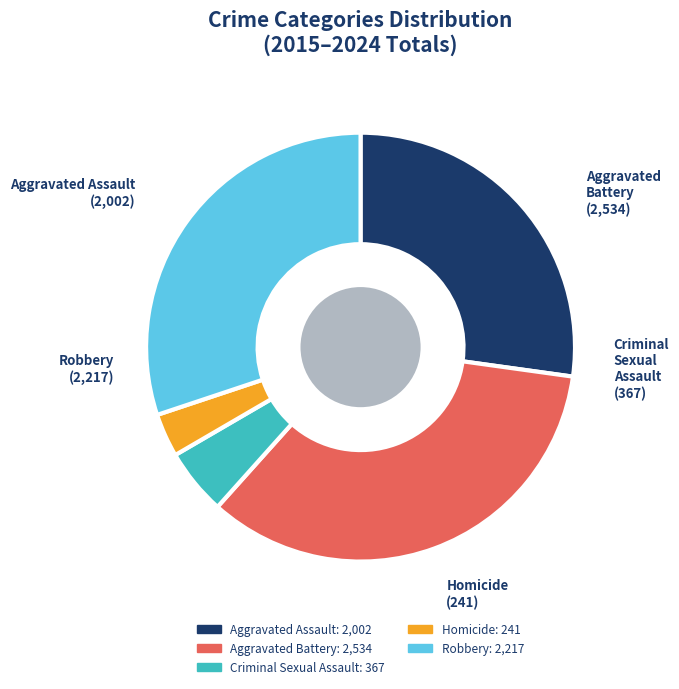

Which has a higher value, Criminal Sexual Assault or Robbery?

Robbery